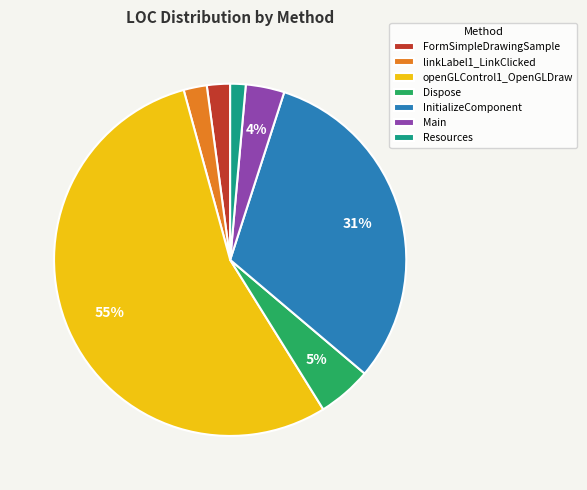

True or false: InitializeComponent accounts for 31% of the total.

True